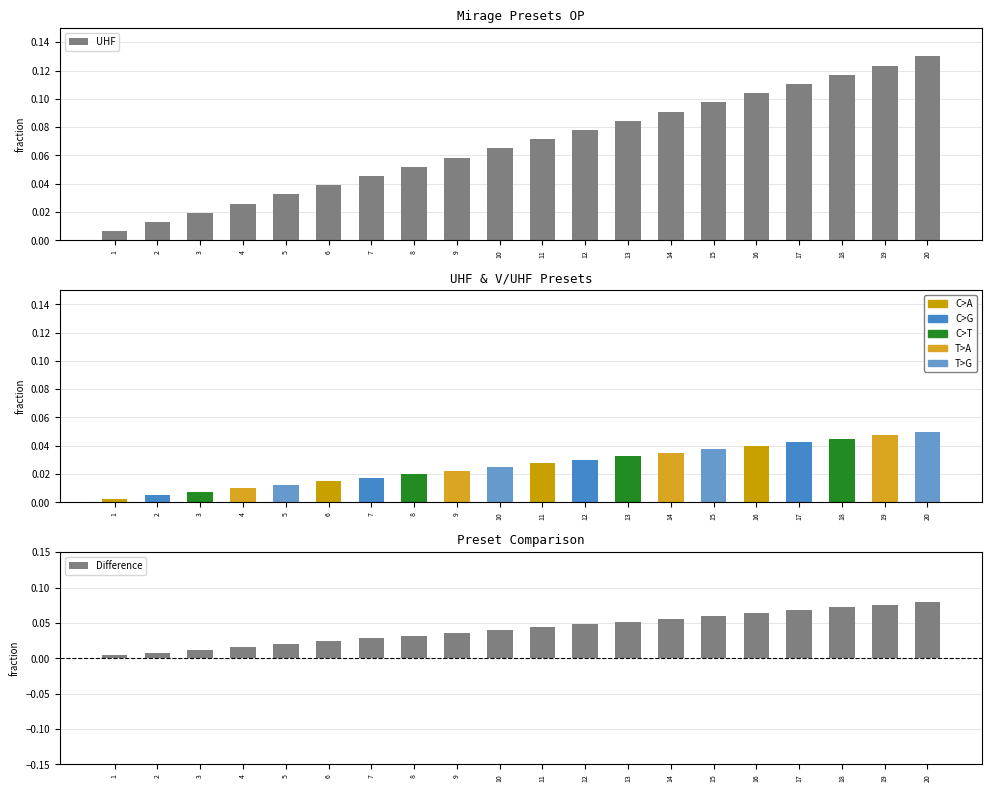

What is the total value across all series at 6?

0.1